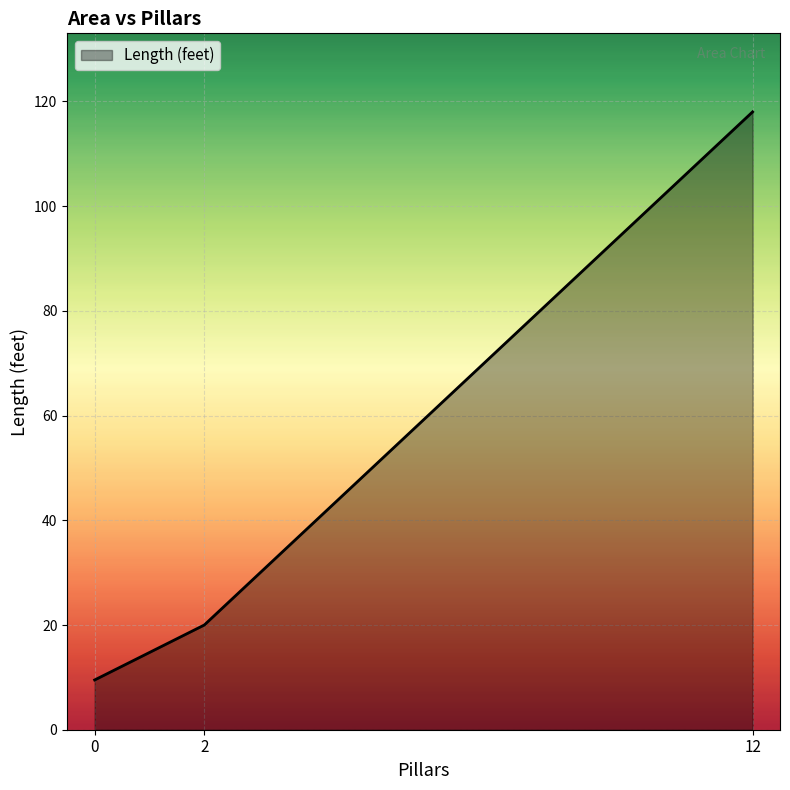

How many lines are shown in the chart?

1